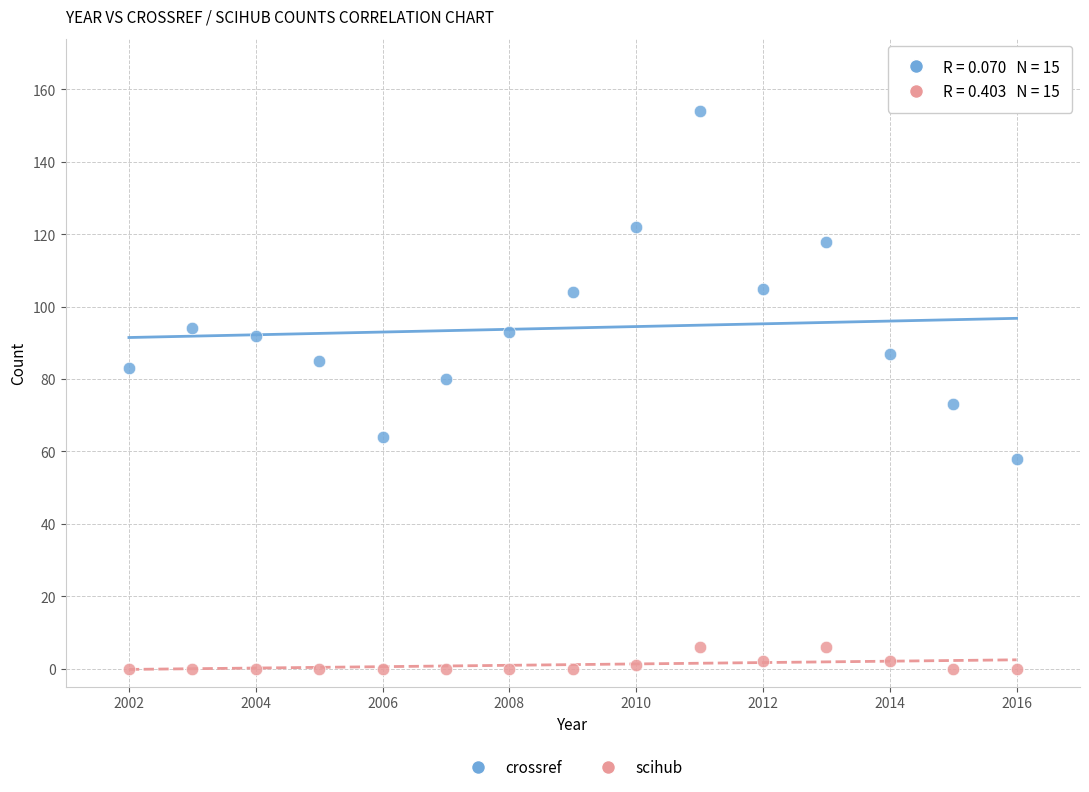

Which series has the widest spread of Y values?

crossref